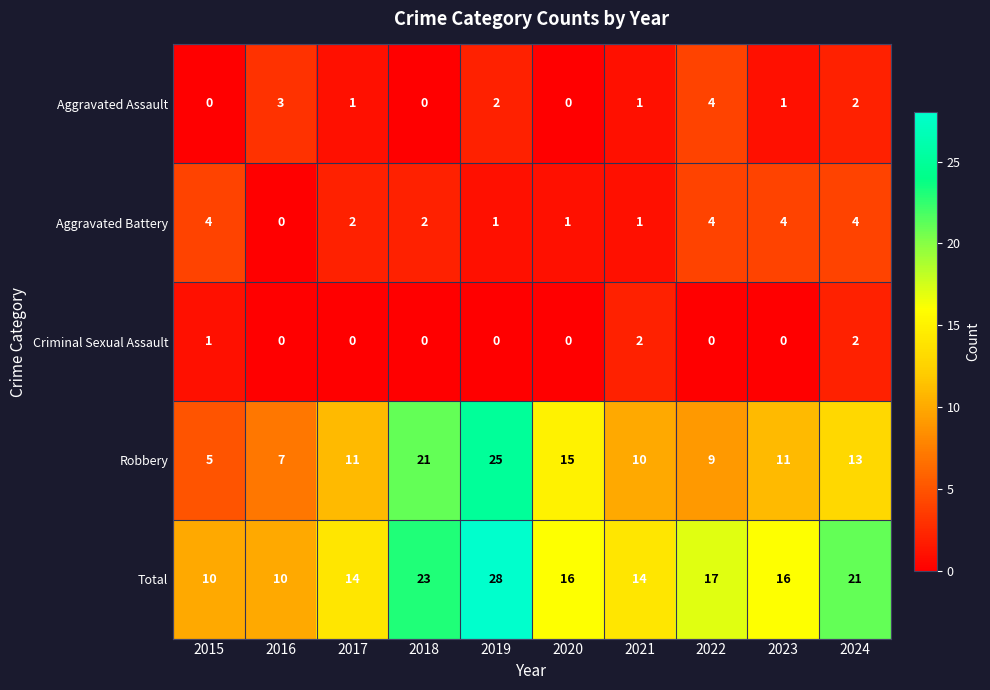

What is the sum of the Aggravated Battery values at 2018 and 2017?

4